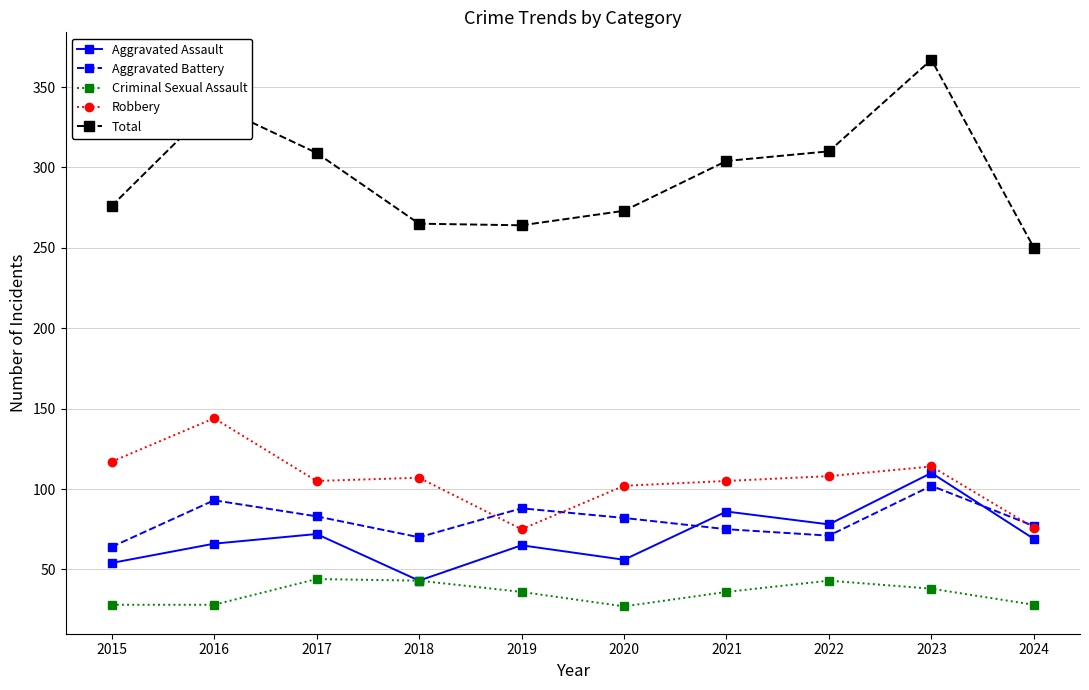

What is the difference between the Total values at 2016 and 2017?

30